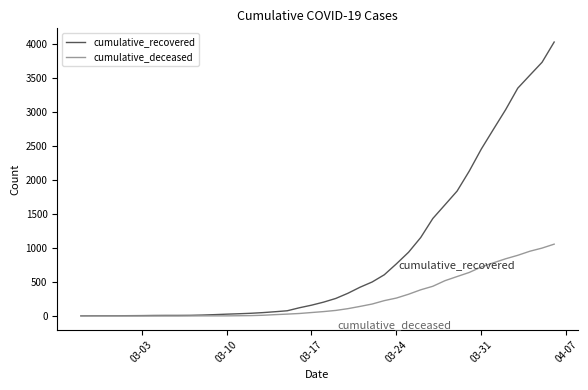

Count the number of categories in the chart.

40